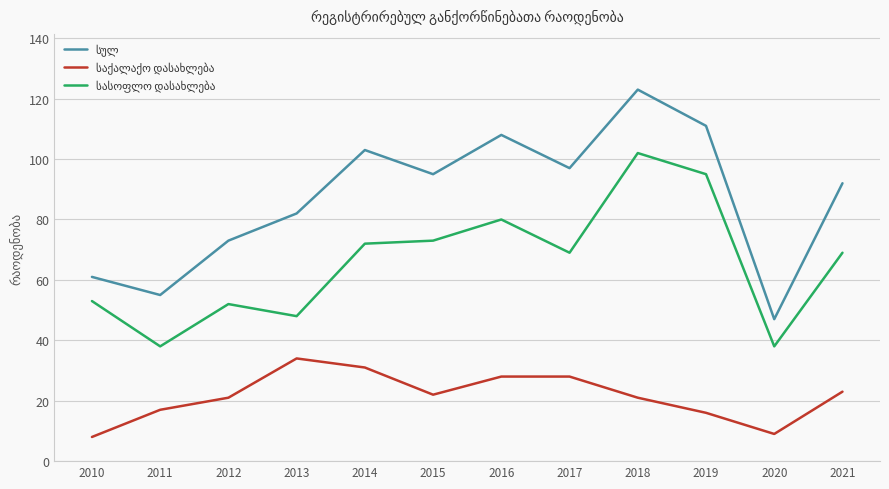

What is the spread (max minus min) of values at 2017?

69